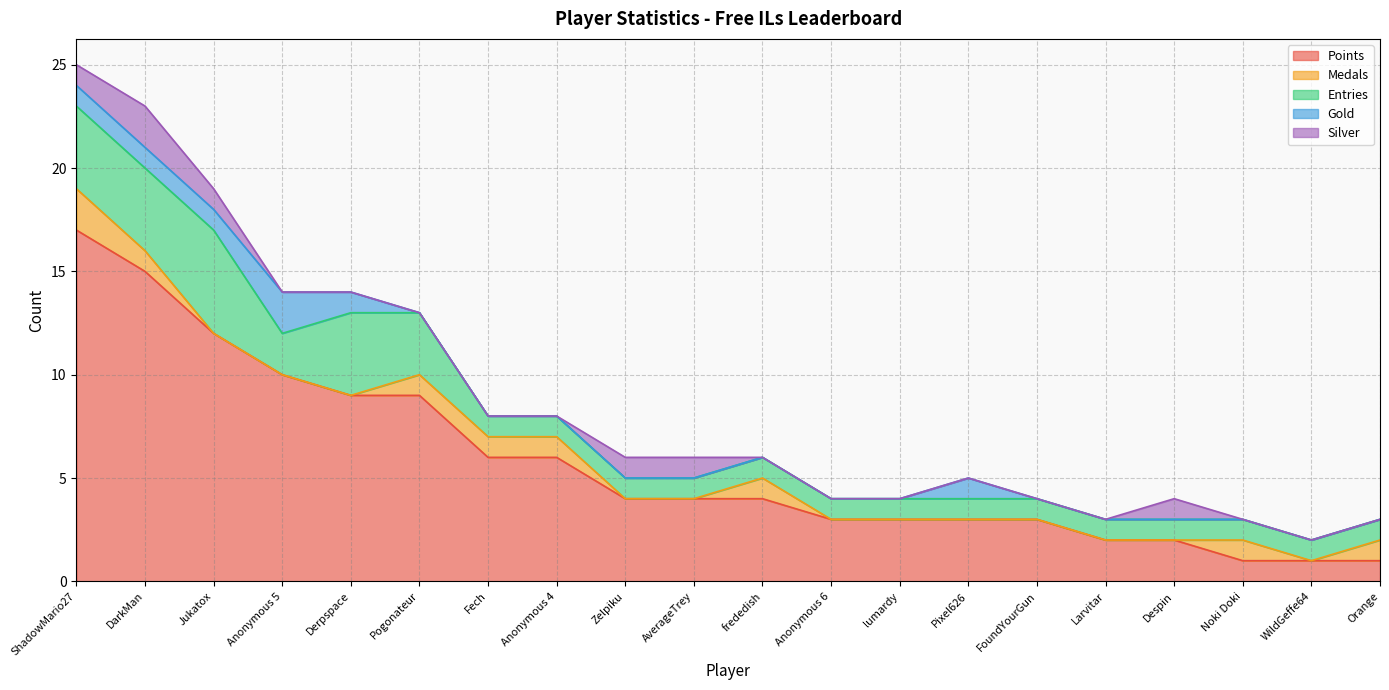

Reading left to right, transcribe all the data shown in this chart.

Points: 17	15	12	10	9	9	6	6	4	4	4	3	3	3	3	2	2	1	1	1
Medals: 2	1	0	0	0	1	1	1	0	0	1	0	0	0	0	0	0	1	0	1
Entries: 4	4	5	2	4	3	1	1	1	1	1	1	1	1	1	1	1	1	1	1
Gold: 1	1	1	2	1	0	0	0	0	0	0	0	0	1	0	0	0	0	0	0
Silver: 1	2	1	0	0	0	0	0	1	1	0	0	0	0	0	0	1	0	0	0